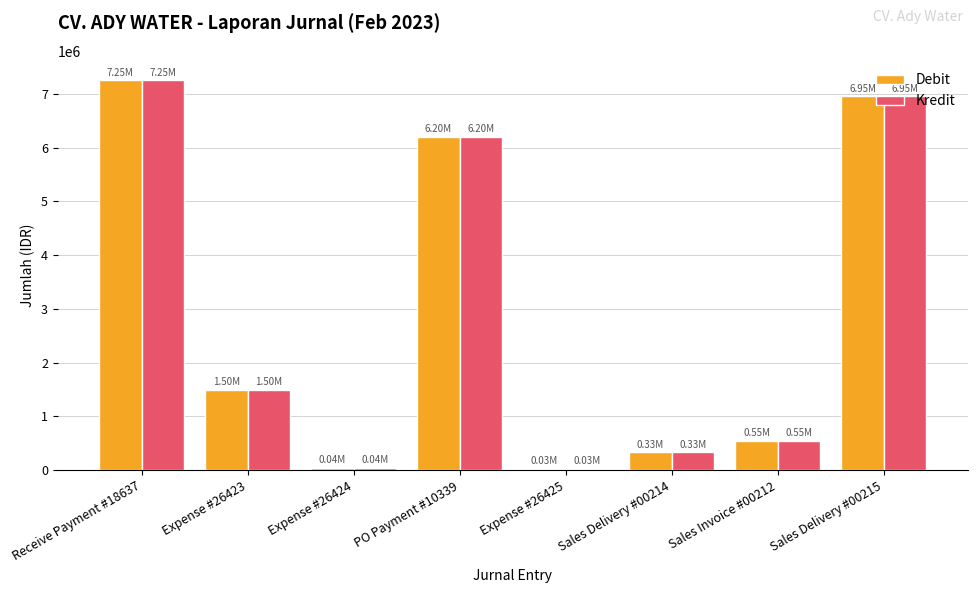

What is the difference between the Kredit values at Sales Delivery #00215 and Sales Invoice #00212?

6400000